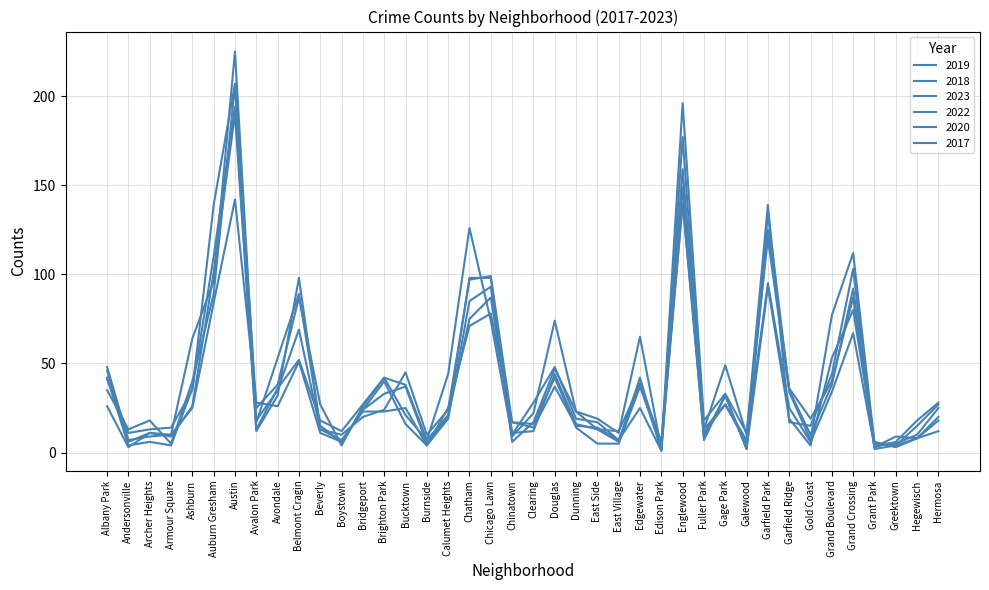

Is this an area chart (filled region under the line)?

No